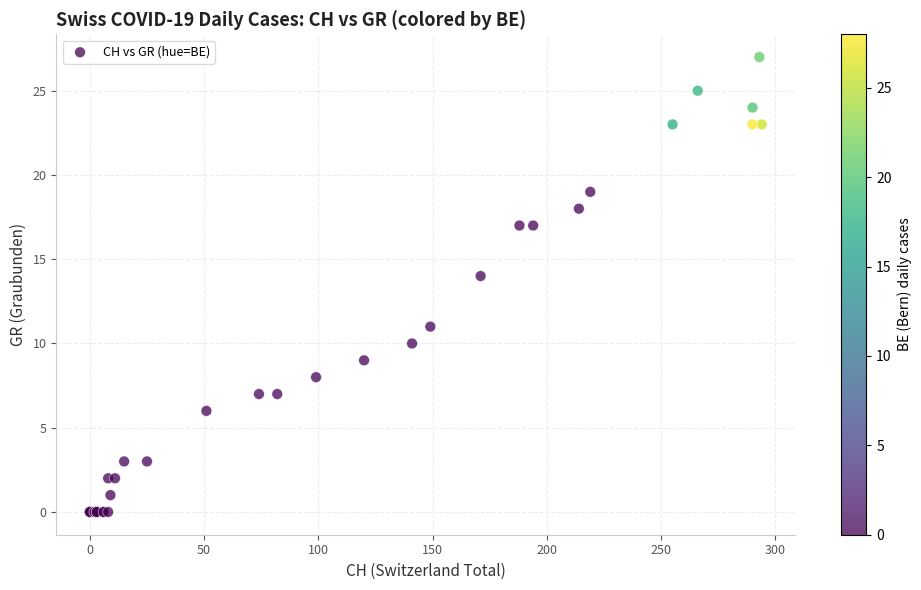

What Y value in the scatter plot is closest to 13?

14